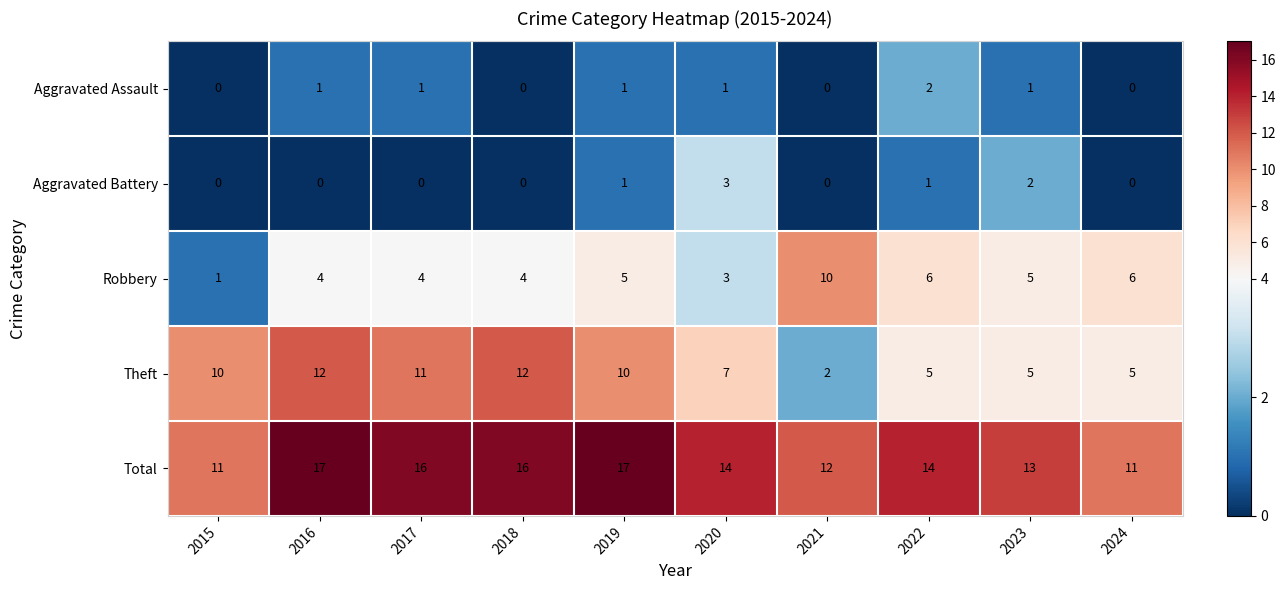

How many categories are shown in the chart?

10